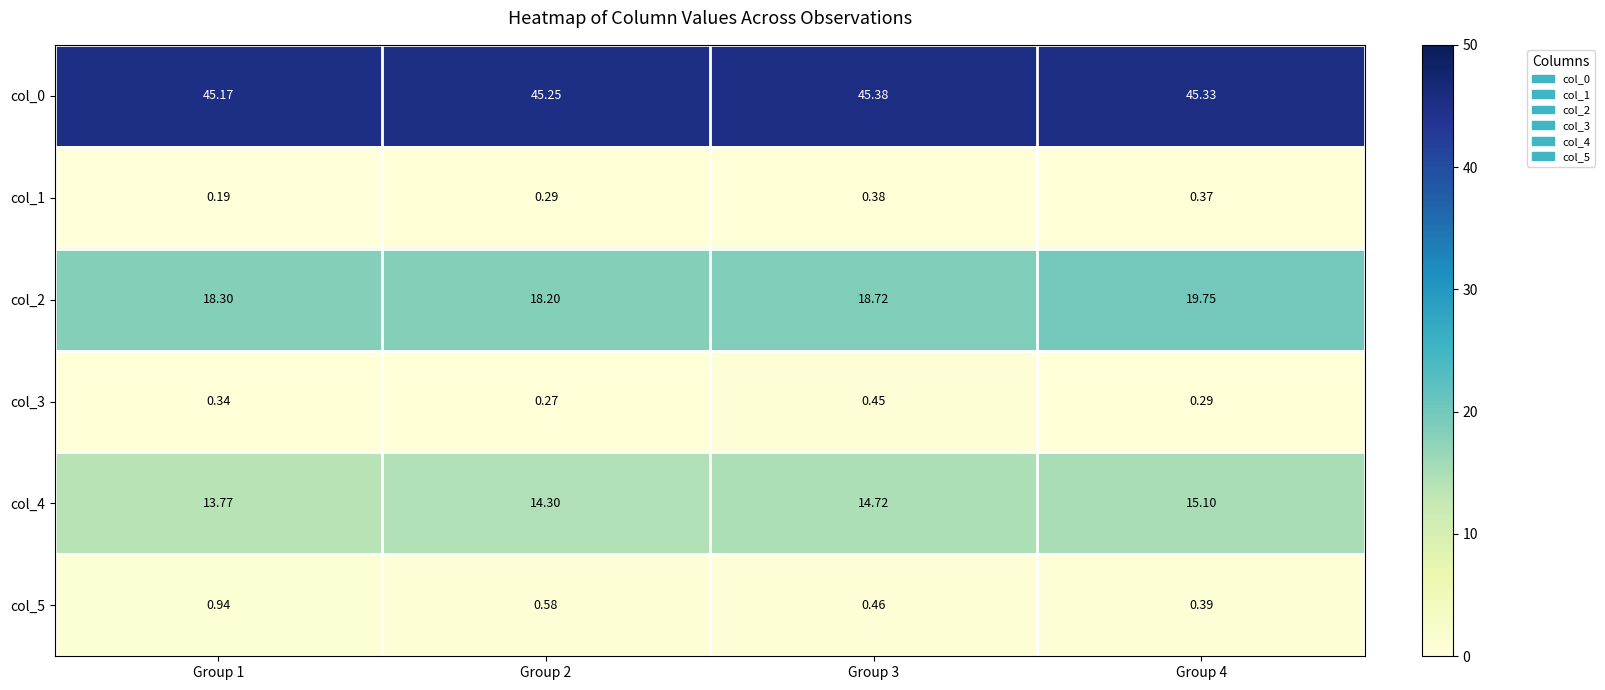

Is the value of col_1 at Group 2 greater than the value of col_2 at Group 1?

No